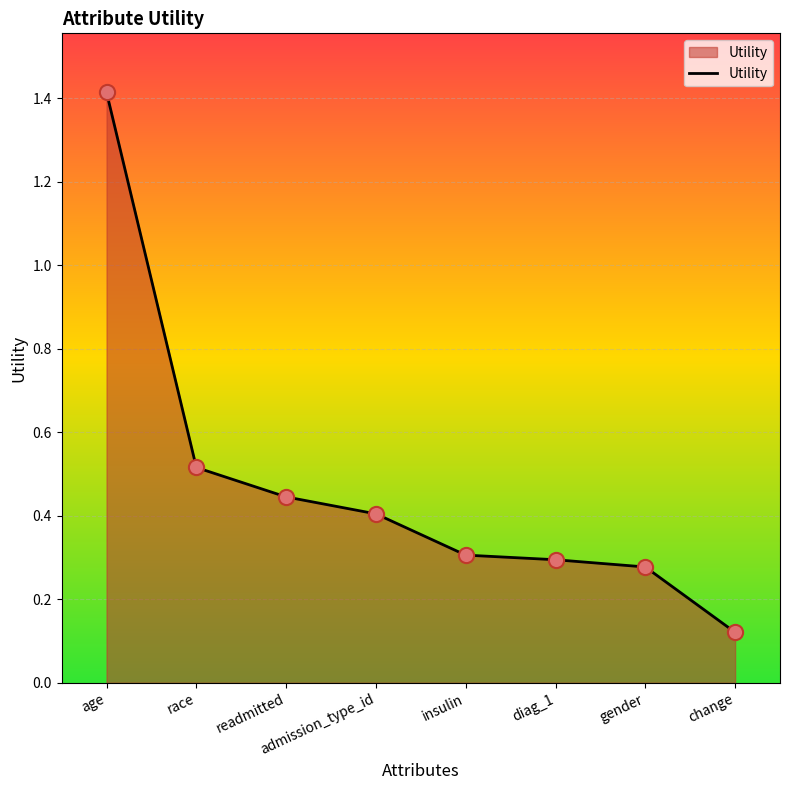

Which has a higher value, change or insulin?

insulin